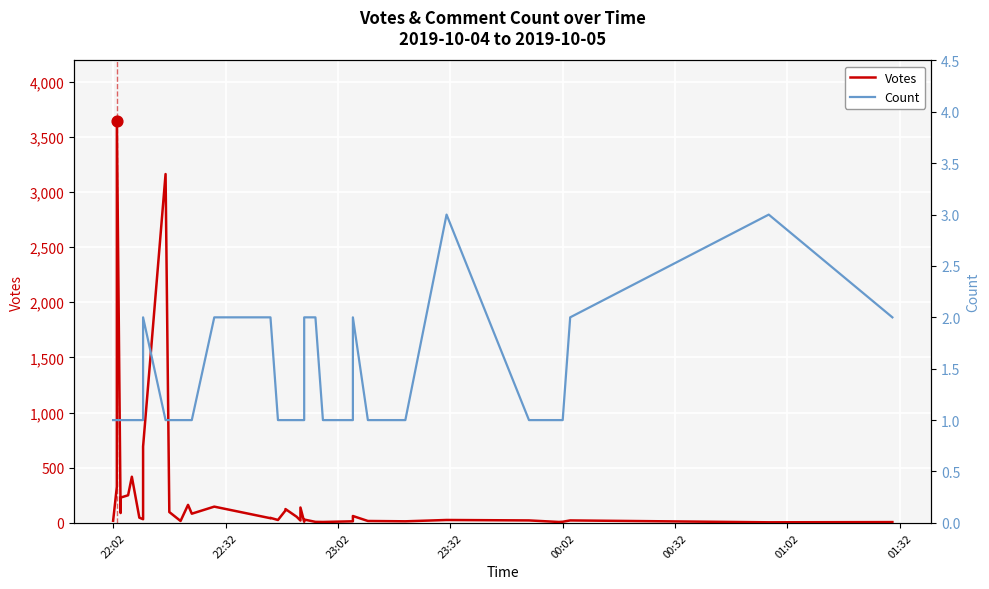

Is the value of Count at 23:32 greater than the value of Votes at 32?

No